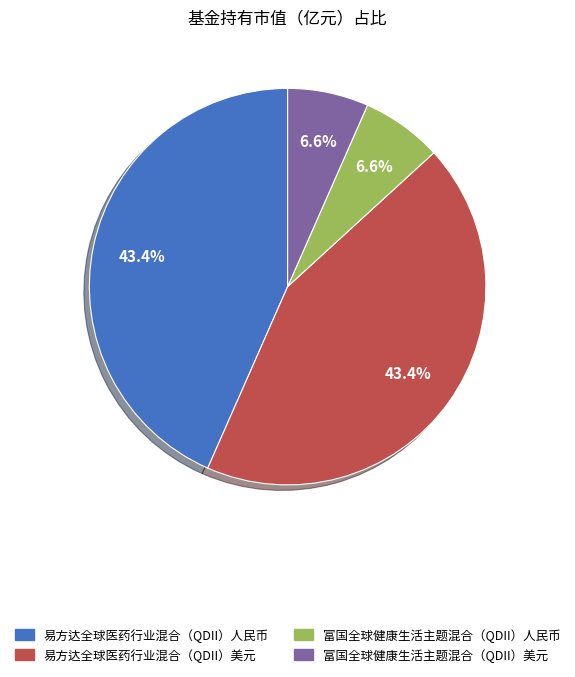

How many segments does this pie chart have?

4